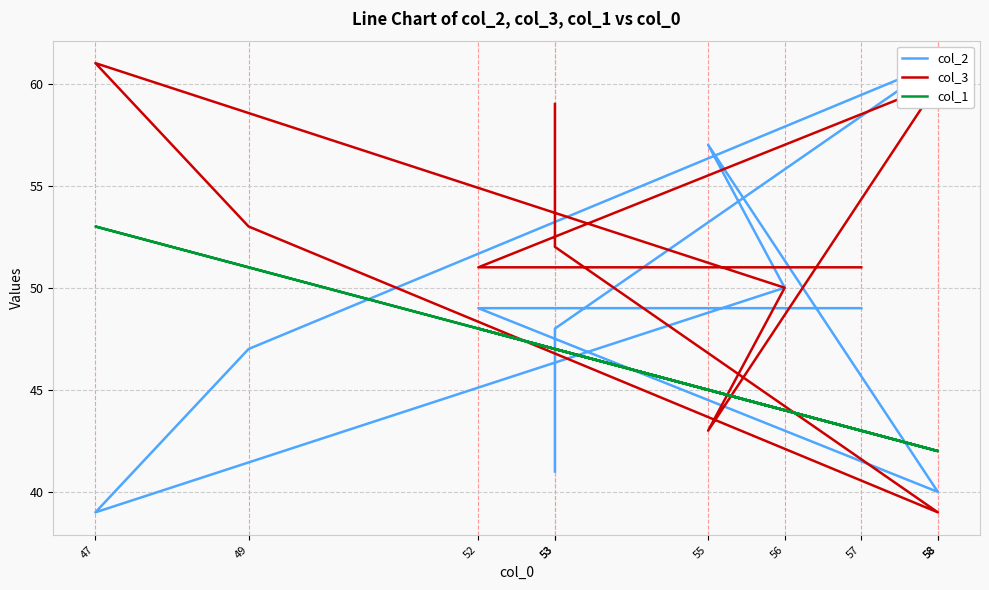

Between 57 and 56, which is larger?

56